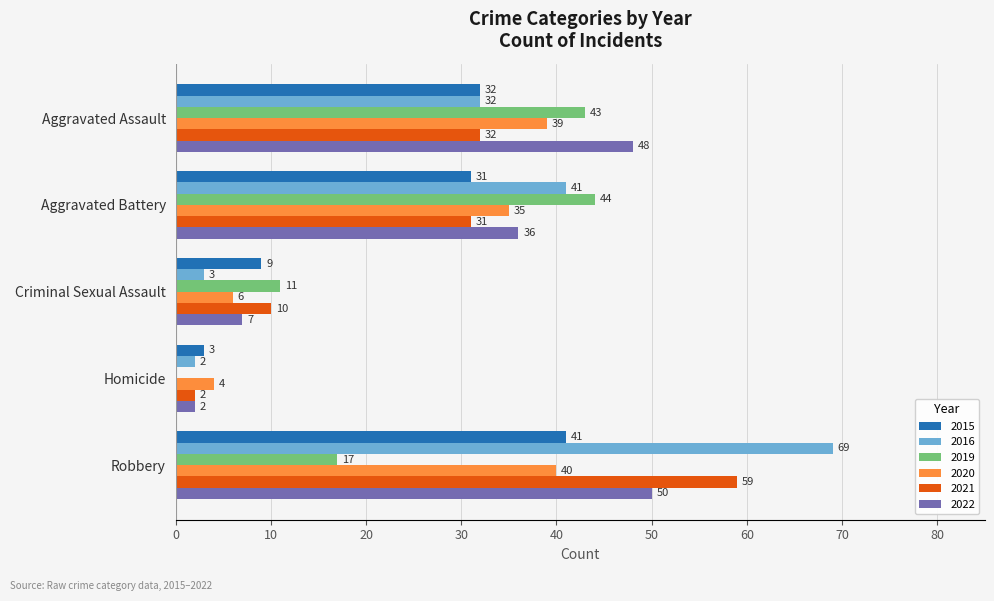

The value of 2021 at Aggravated Battery is 31. True or false?

True